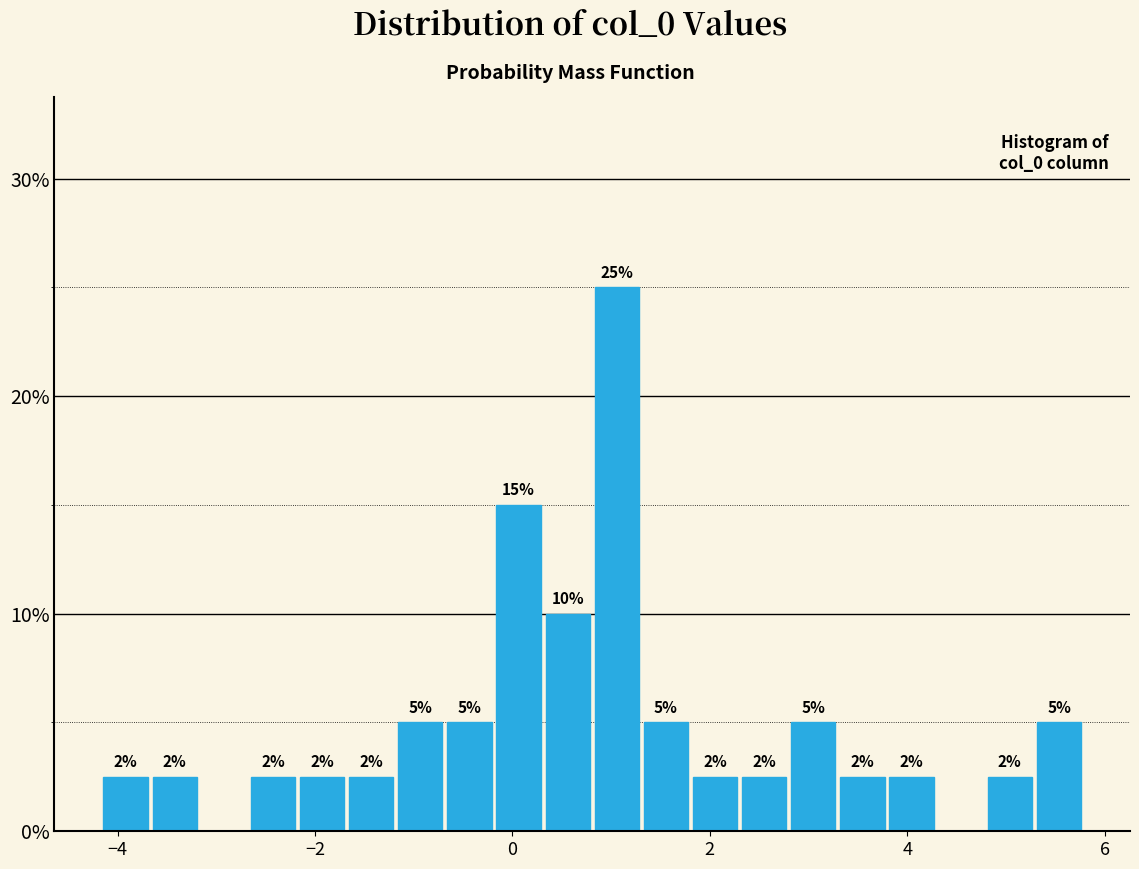

Around what value on the x-axis is the tallest bar? Give the approximate position of its centre, as read against the axis.

1.0